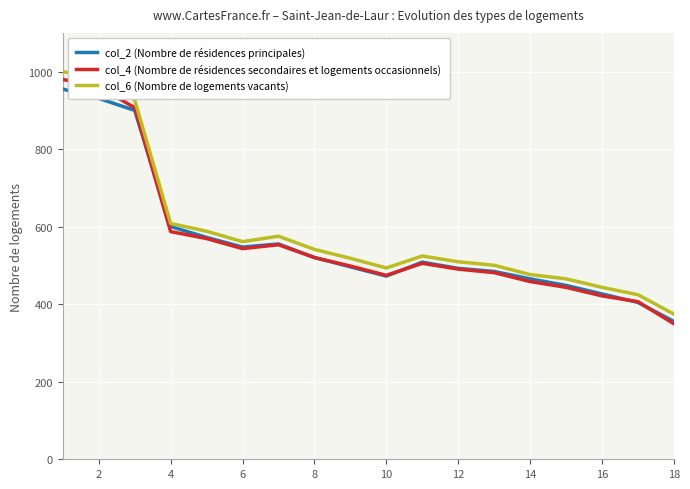

Which series has the widest spread of values?

col_4 (Nombre de résidences secondaires et logements occasionnels)